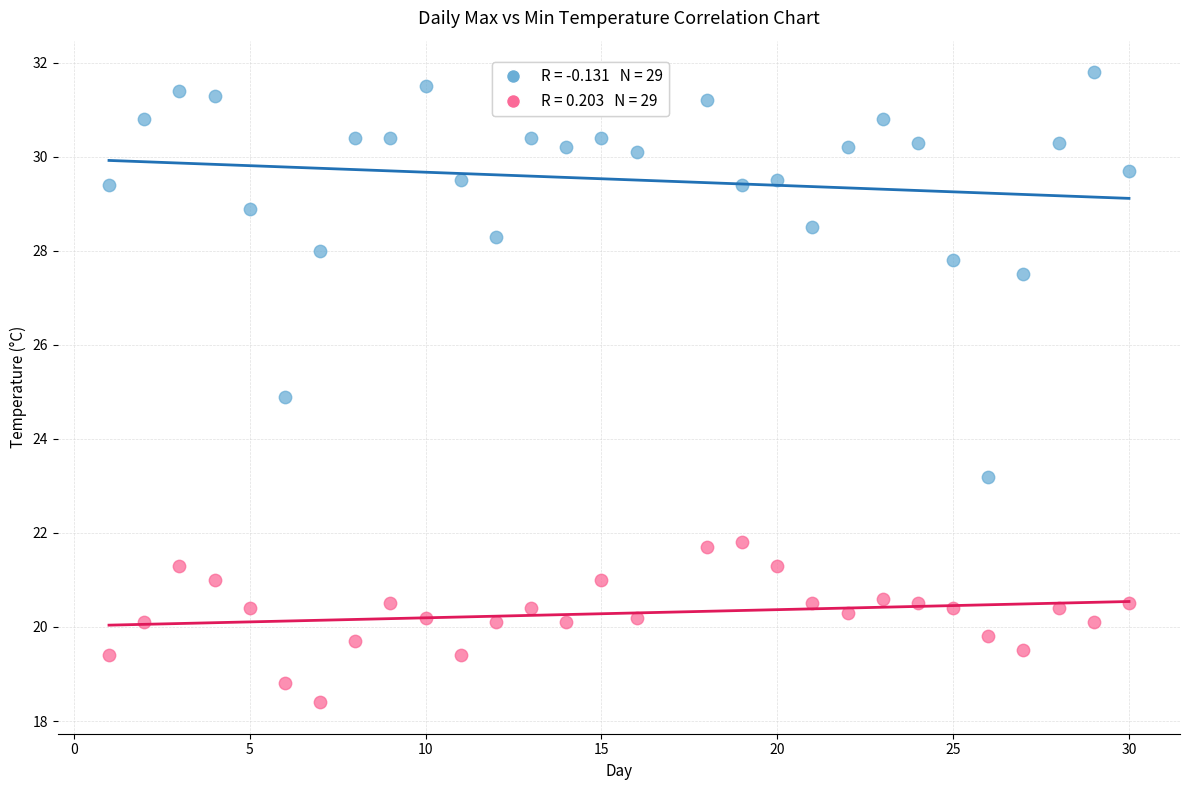

Across all data points, what is the range of Y values (max minus min)?

13.4